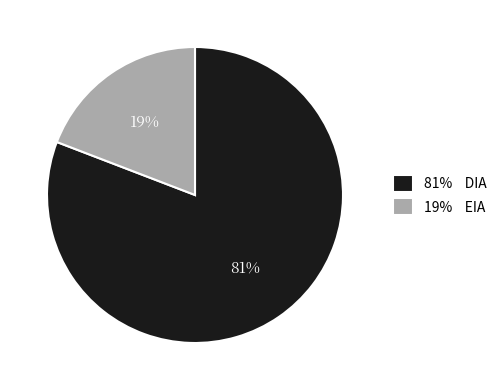

Combined, do 19% EIA and 81% DIA account for over 50%?

Yes